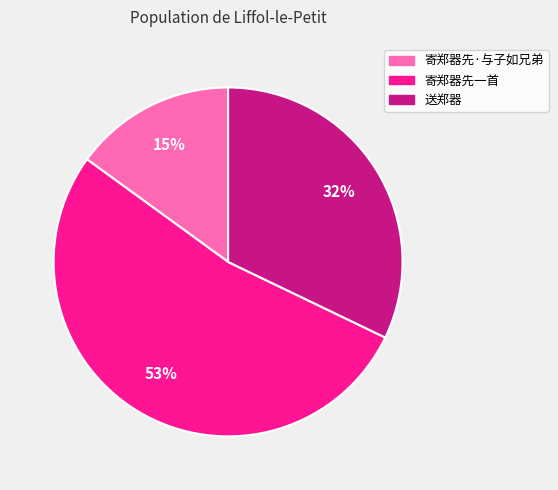

Rank the categories by value from highest to lowest.

寄郑器先一首, 送郑器, 寄郑器先·与子如兄弟